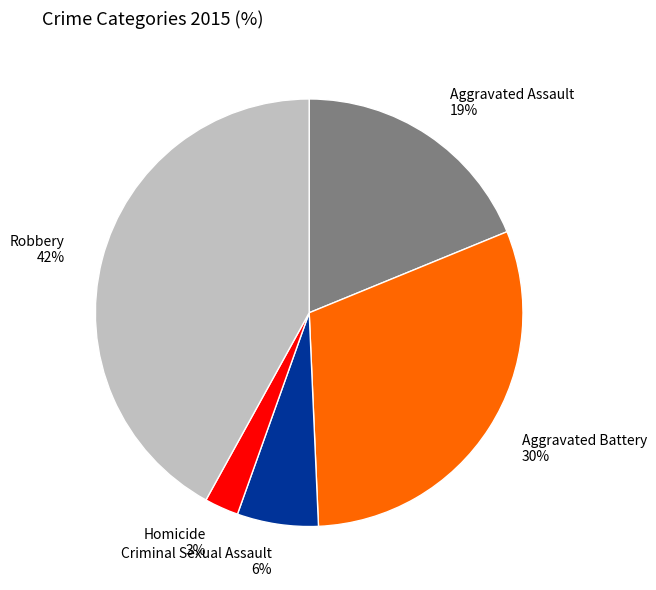

Which has a higher value, Aggravated Assault 19% or Robbery 42%?

Robbery 42%